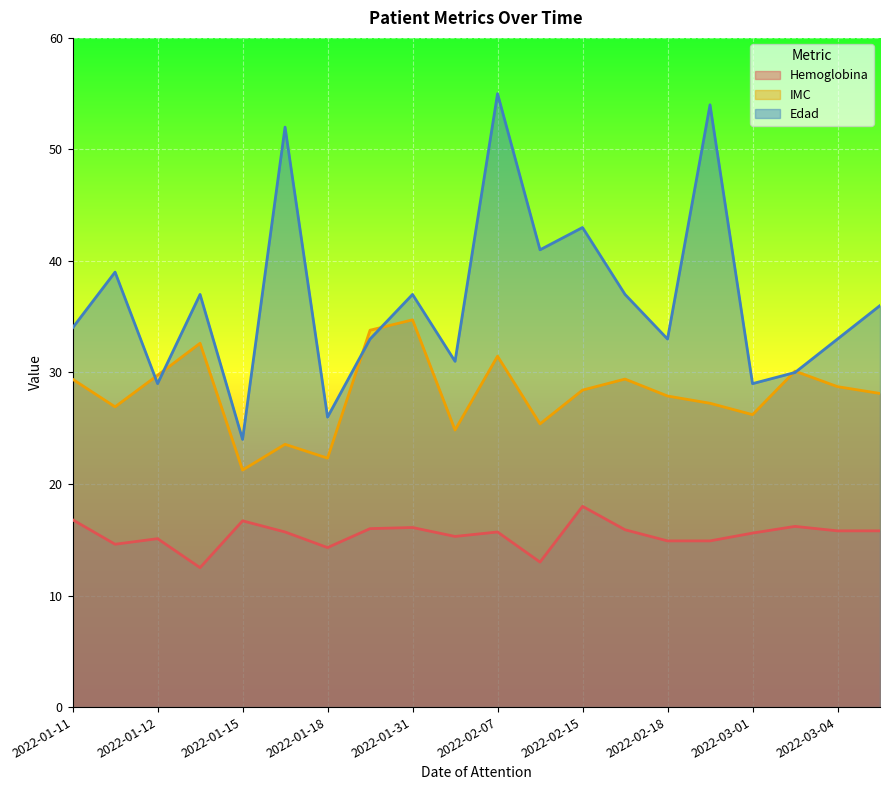

Reading left to right, what are all the values shown in this chart?

Hemoglobina: 16.8	14.6	15.1	12.5	16.7	15.7	14.3	16.0	16.1	15.3	15.7	13.0	18.0	15.9	14.9	14.9	15.6	16.2	15.8	15.8
IMC: 29.4	26.9	29.8	32.6	21.2	23.6	22.3	33.8	34.7	24.8	31.5	25.4	28.4	29.4	27.9	27.2	26.2	30.1	28.7	28.1
Edad: 34.0	39.0	29.0	37.0	24.0	52.0	26.0	33.0	37.0	31.0	55.0	41.0	43.0	37.0	33.0	54.0	29.0	30.0	33.0	36.0